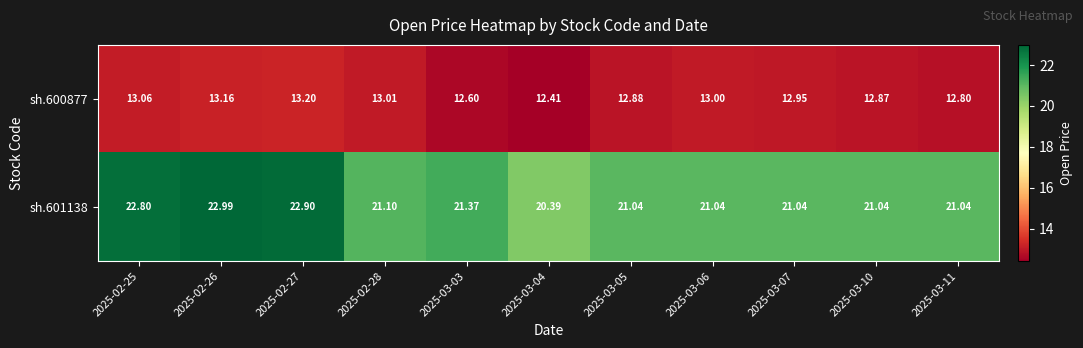

Is the value of sh.600877 at 2025-03-07 greater than the value of sh.601138 at 2025-03-11?

No